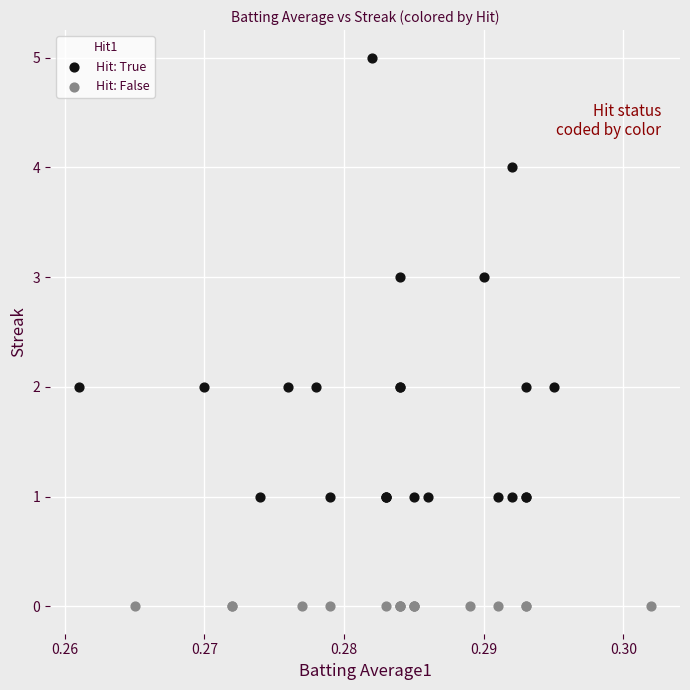

Which series contains the lowest Y value?

Hit: False